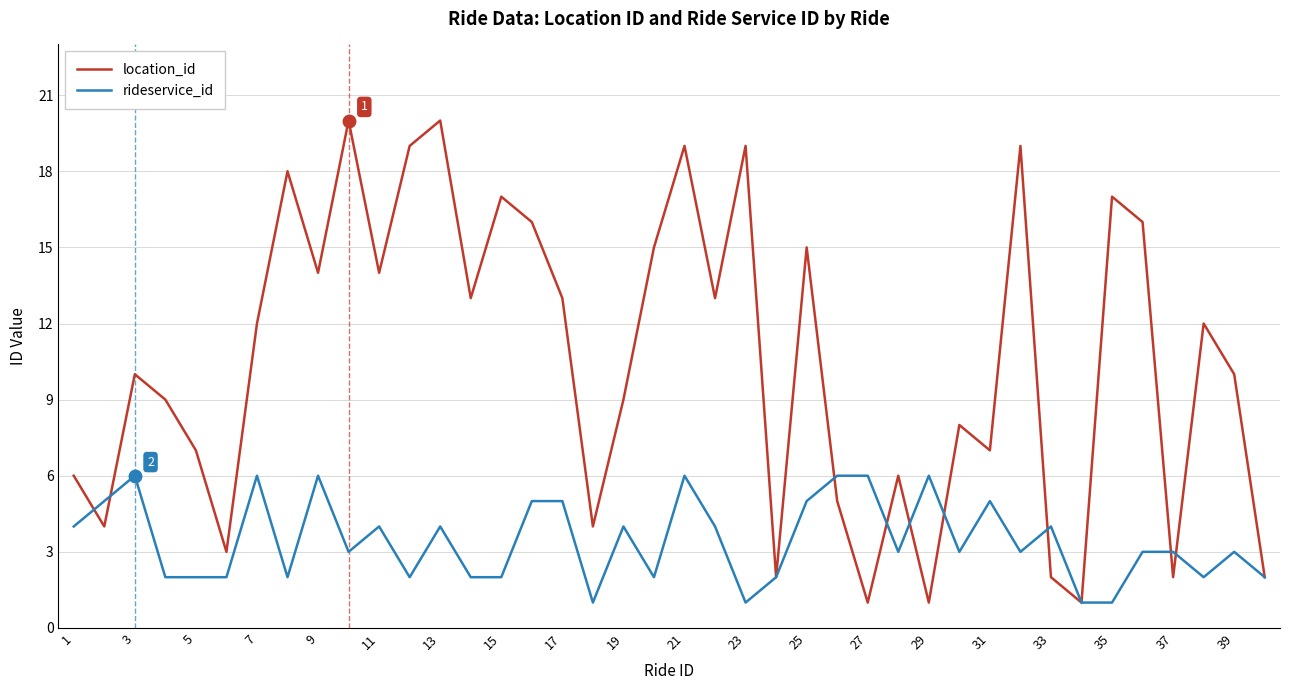

What is the greatest value displayed?

20